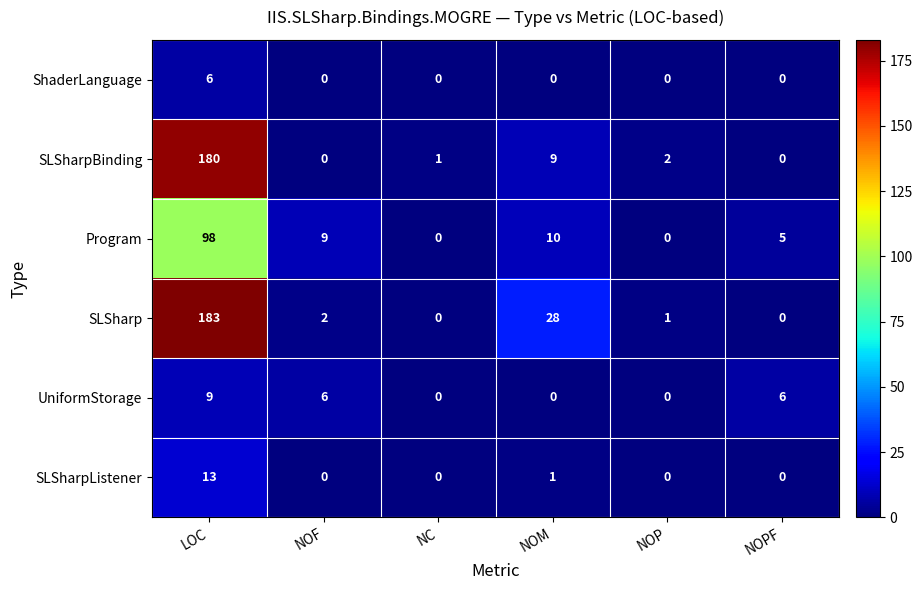

What is the average value of the SLSharp series?

36